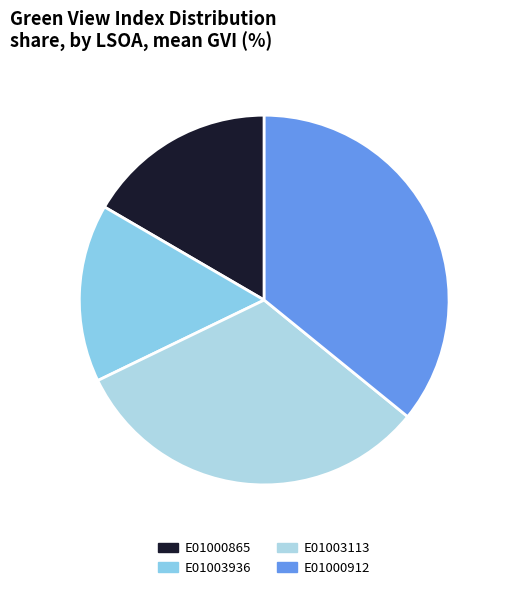

To the nearest percent, what is the difference between the largest and smallest slice percentages?

20%